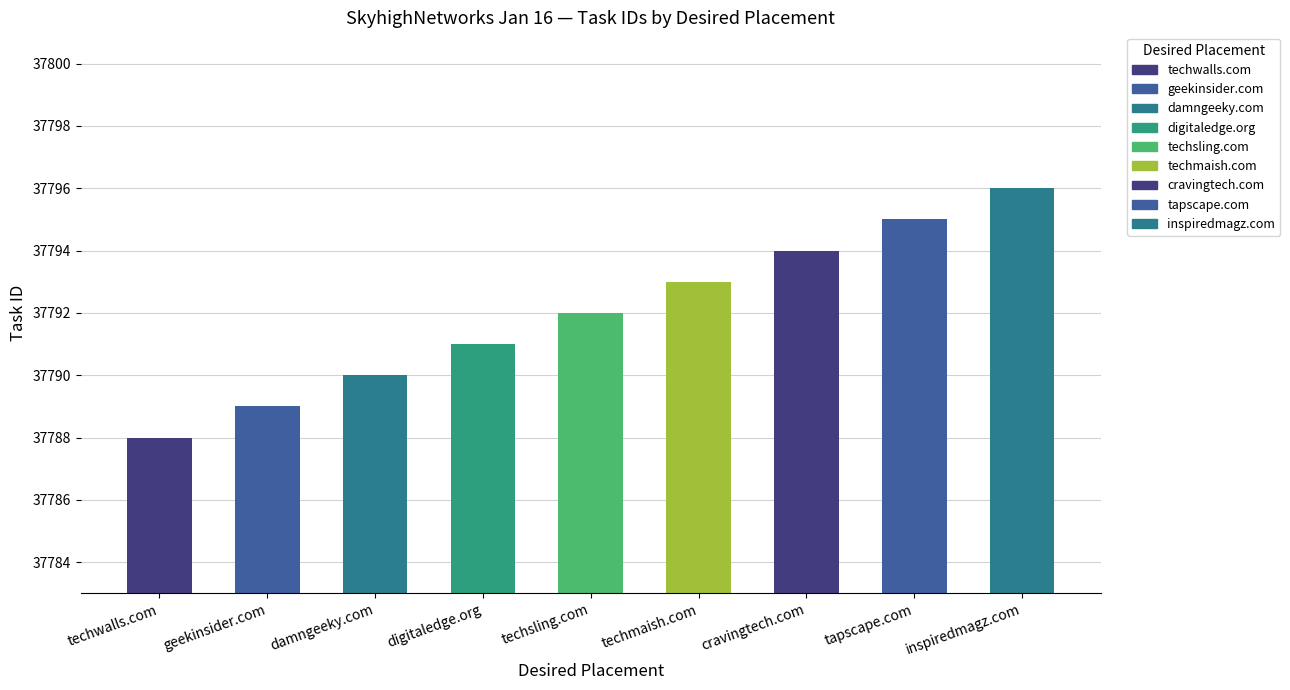

What is the label of the 9th bar from the left?

inspiredmagz.com